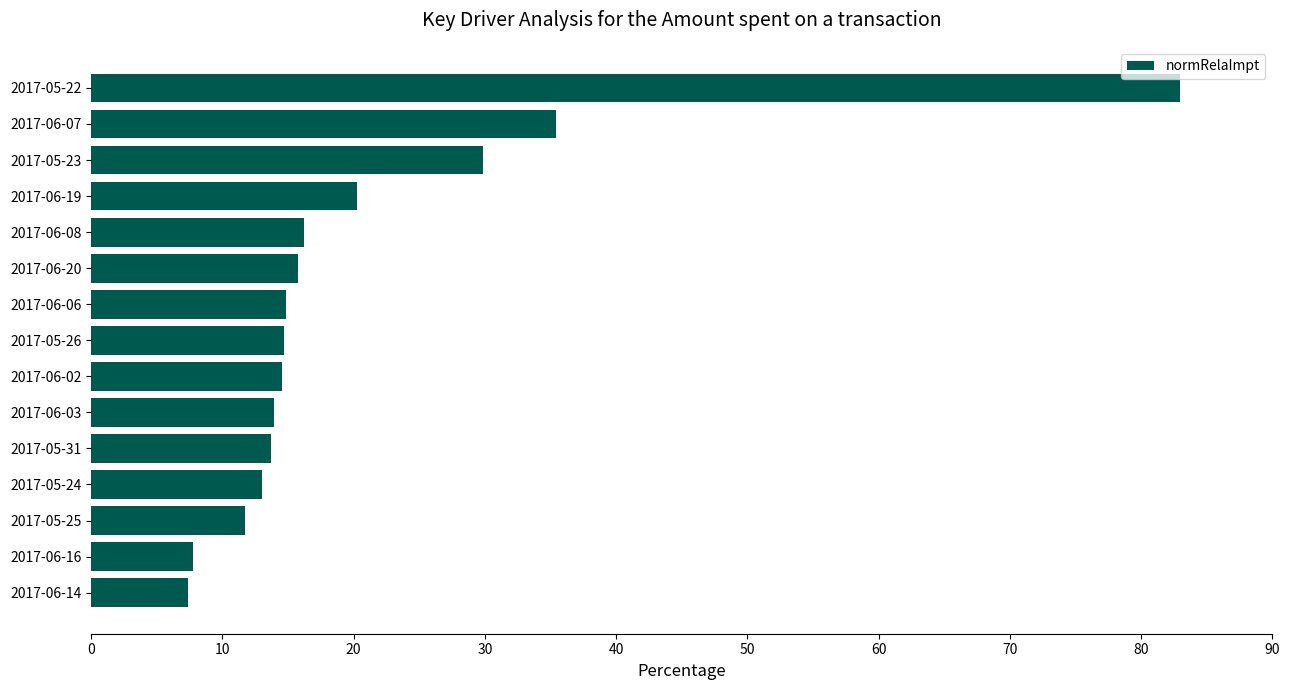

What is the smallest value displayed?

7.4